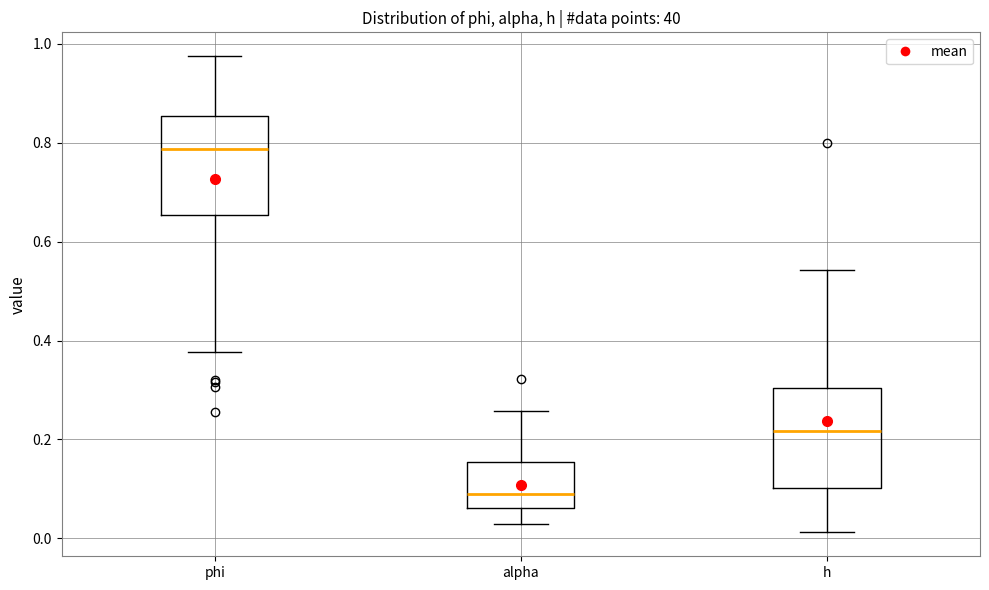

Reading left to right, read every box against the y-axis: the position of its median line, the range the box covers, and the ends of its whiskers. The values are not printed on the chart, so give them approximately, as read against the axis.

phi: median 0.78, box 0.66 to 0.86, whiskers 0.38 to 0.98
alpha: median 0.10, box 0.06 to 0.16, whiskers 0.02 to 0.26
h: median 0.22, box 0.10 to 0.30, whiskers 0.02 to 0.54